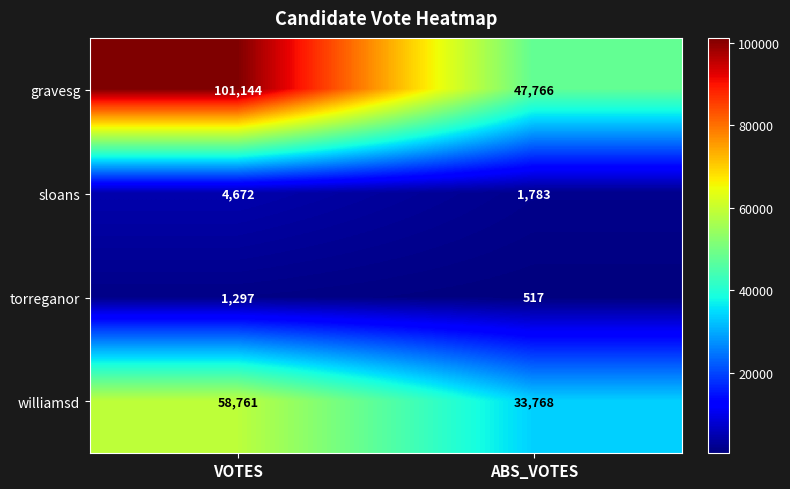

What is the smallest value displayed?

517